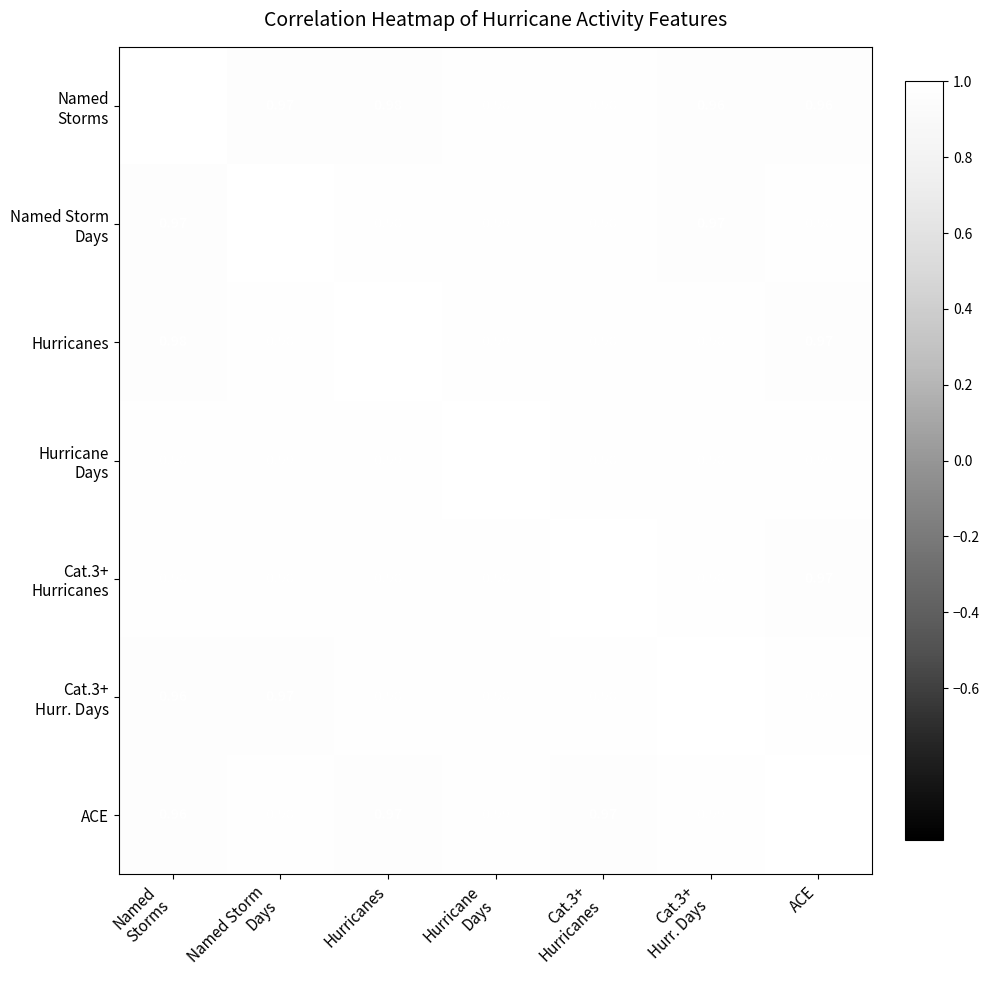

At which label is Hurricanes closest to 0?

ACE